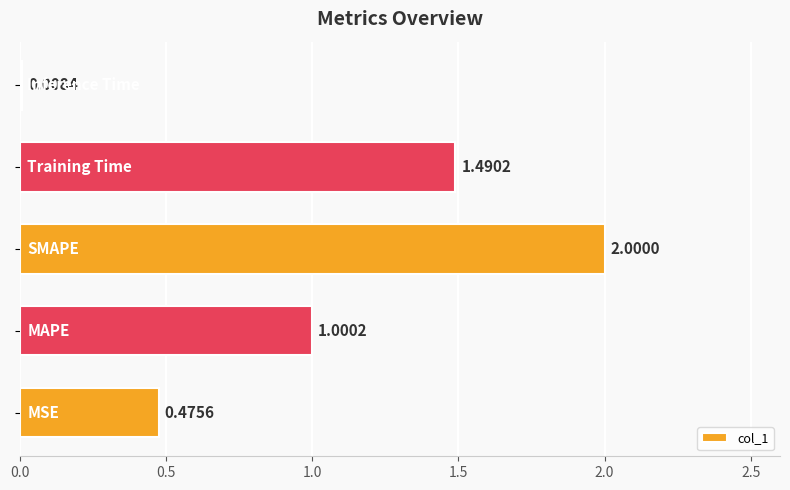

What is the difference between the maximum and minimum values?

2.0